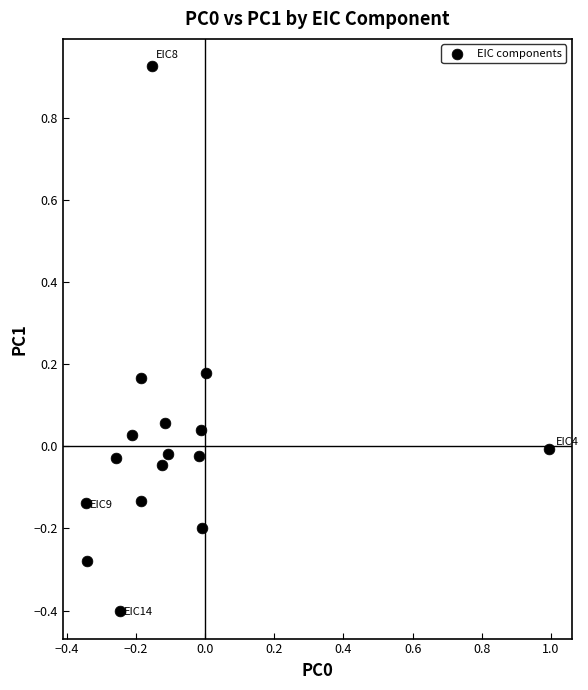

What is the range of Y values (max minus min)?

1.3